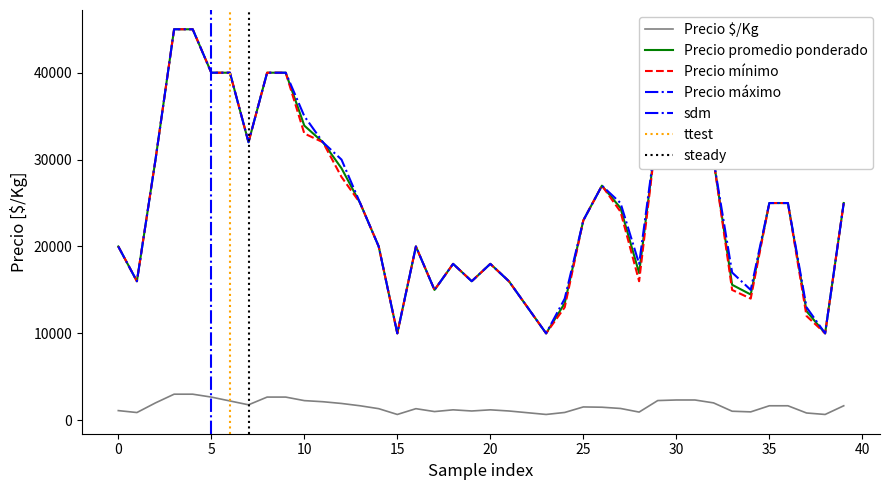

True or false: Precio mínimo and Precio promedio ponderado cross at least once.

False